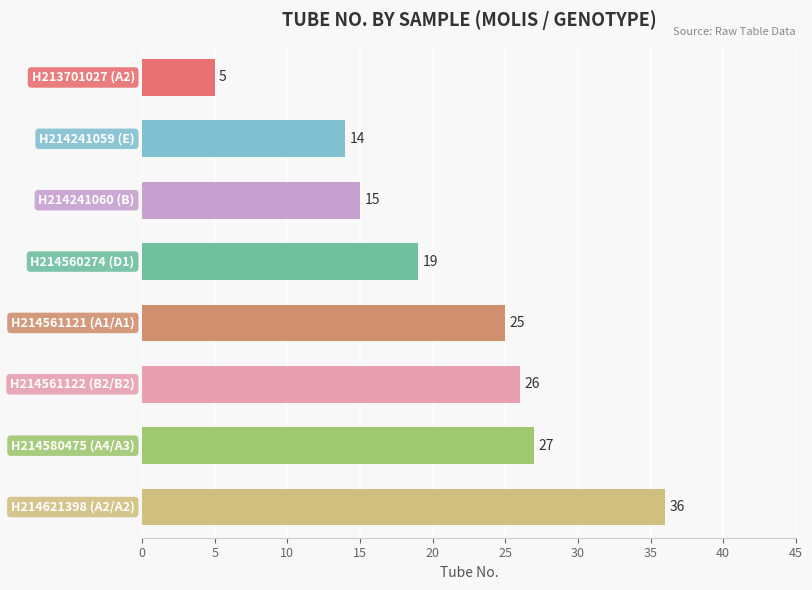

What is the value of the 4th bar from the top?

19